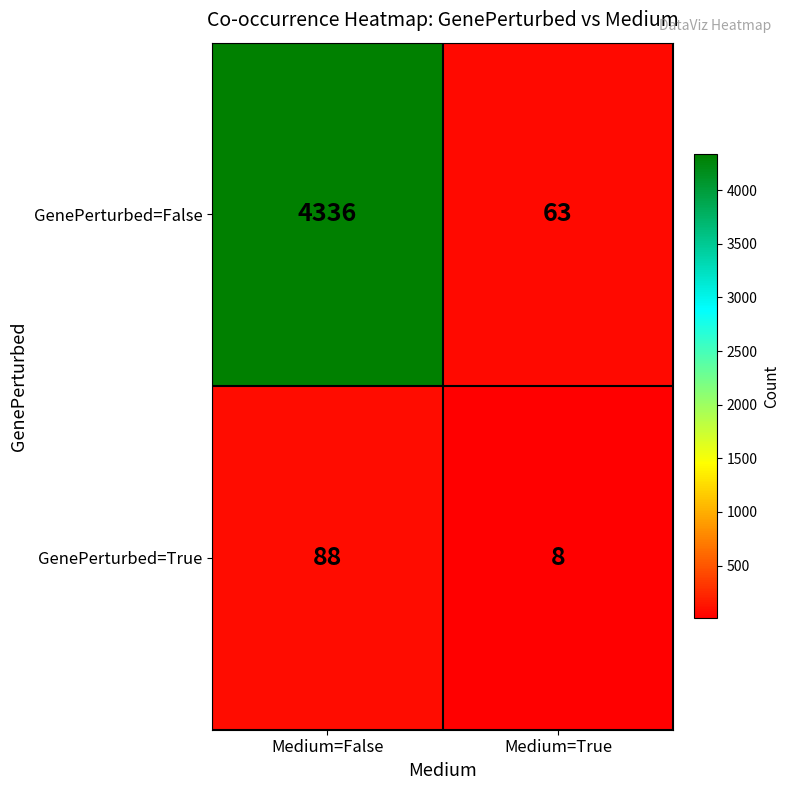

How many distinct data groups are displayed?

2